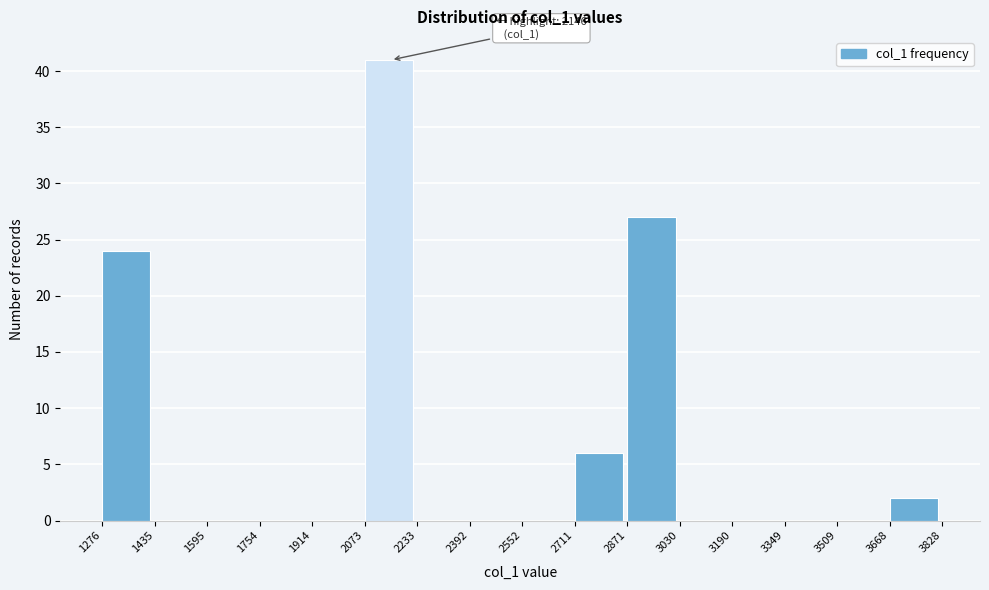

Over which range of the x-axis is the bar tallest?

2073 to 2233